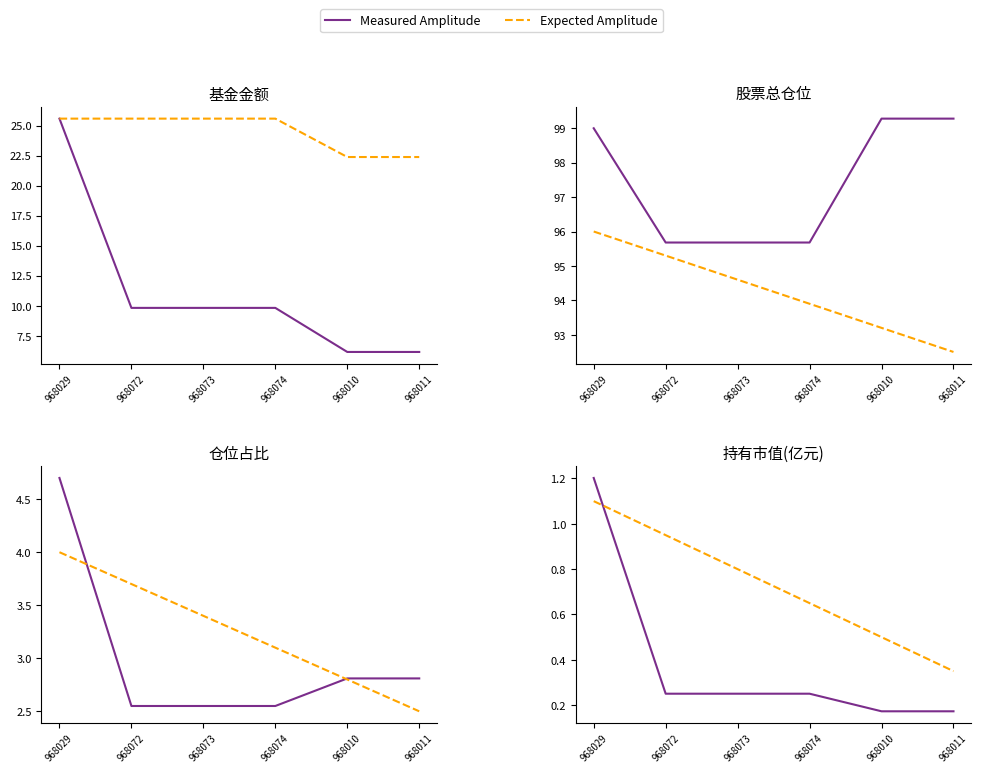

True or false: Measured Amplitude has more than 2 interior local peaks.

False